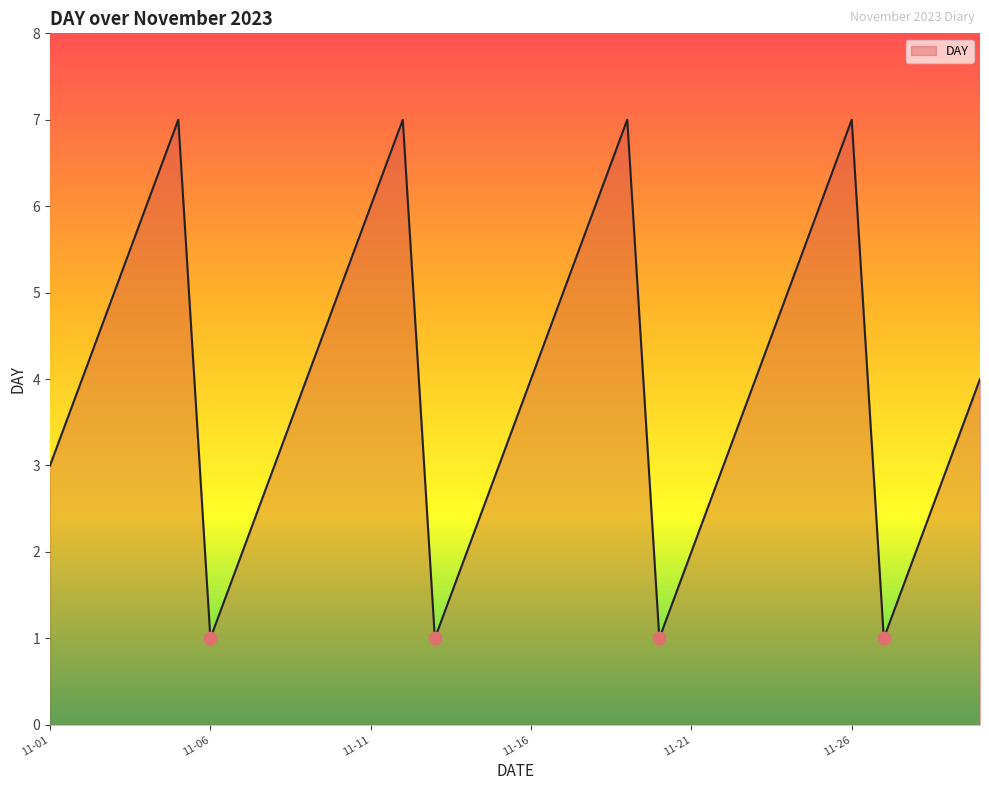

What is the difference between the maximum and minimum values?

6